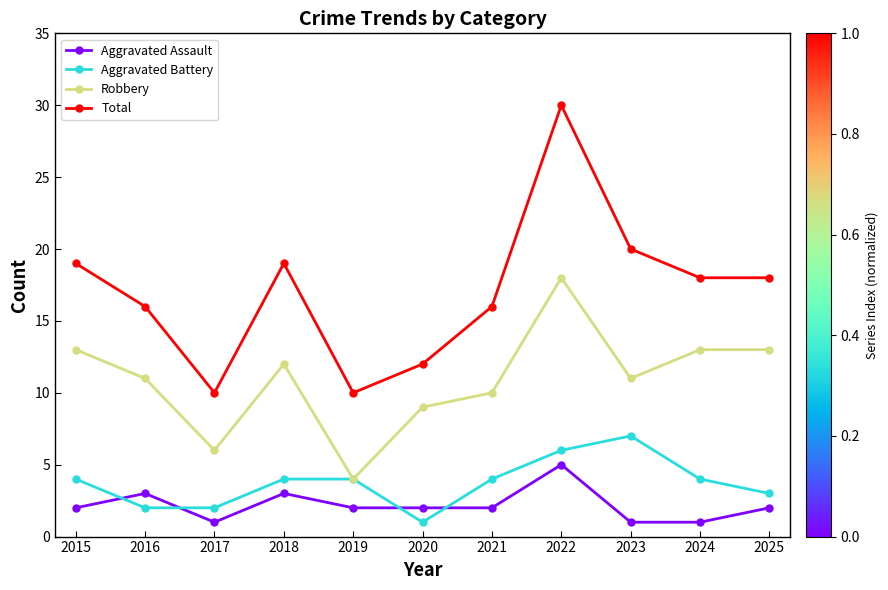

Is it true that Aggravated Assault equals 5 at 2022?

True